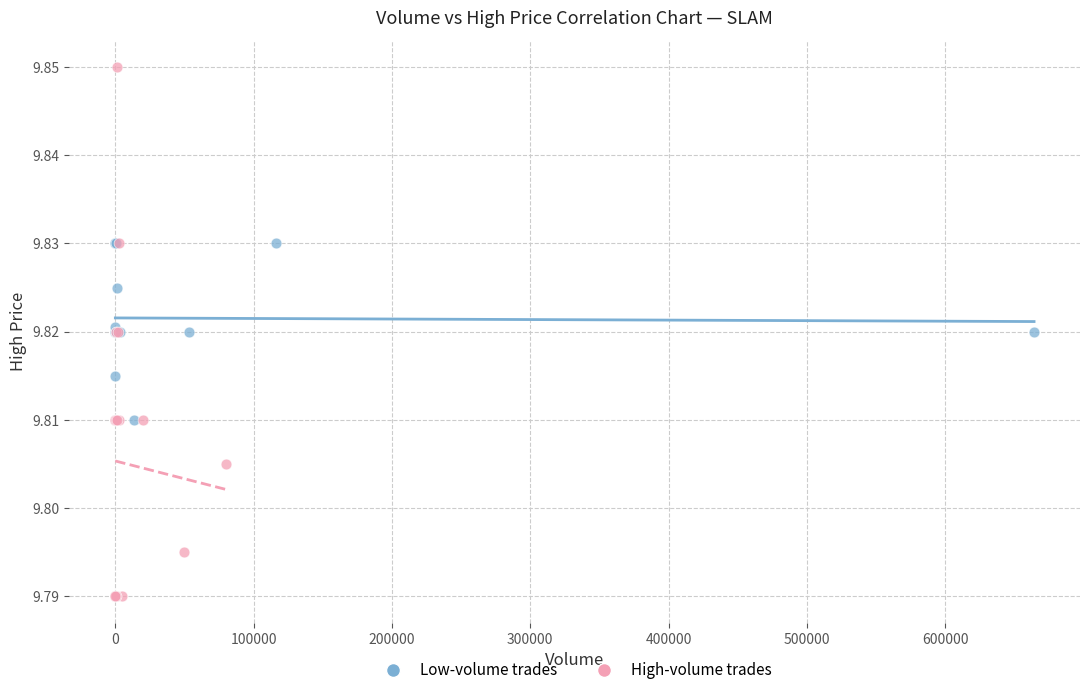

Which series reaches the minimum Y coordinate?

High-volume trades